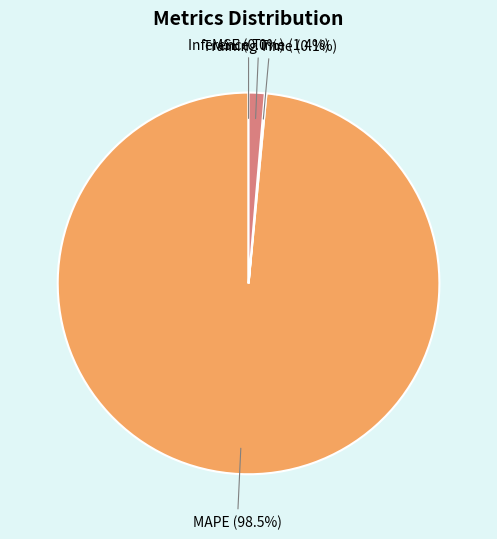

Is there any slice that represents more than half of the pie?

Yes